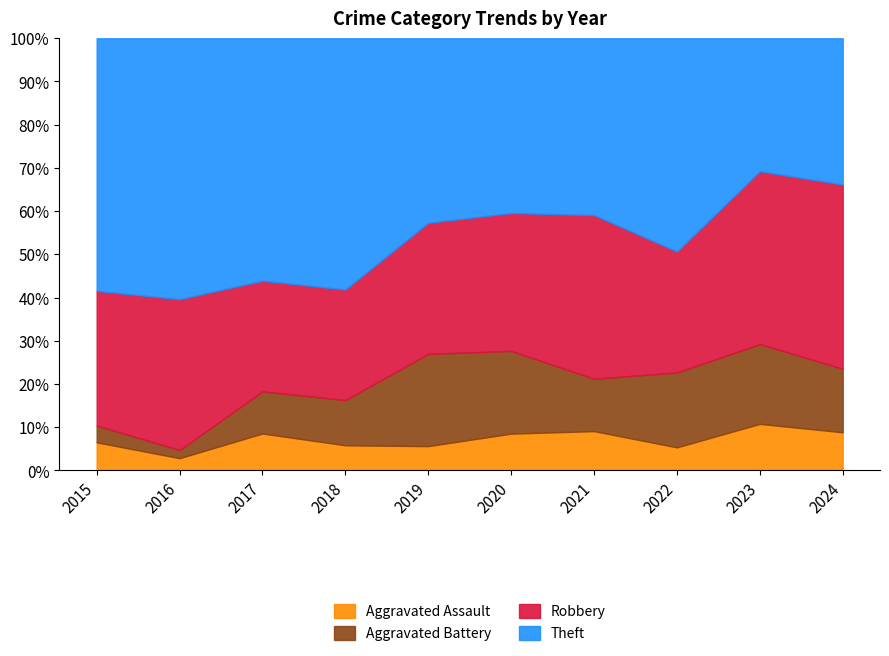

What is the total value across all series at 2020?

100.0